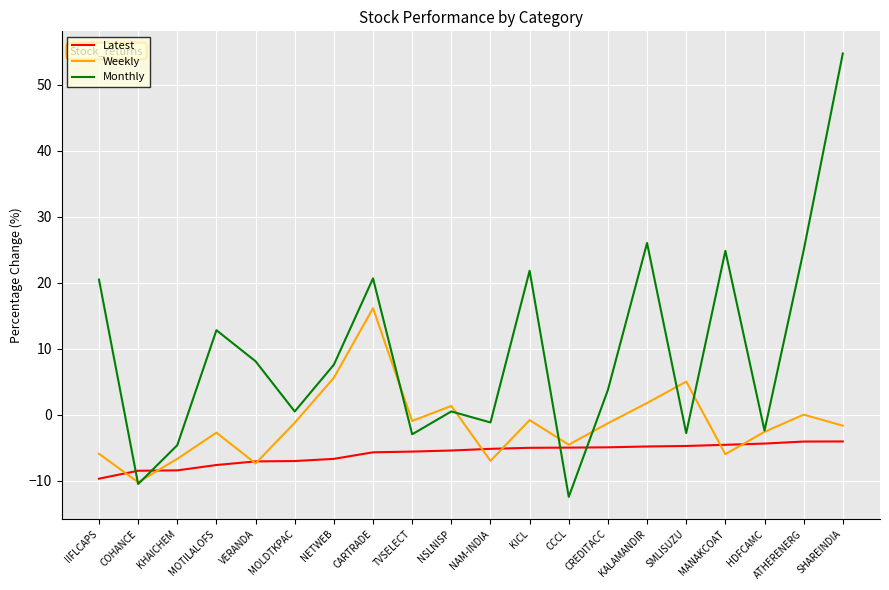

How many categories are shown in the chart?

20